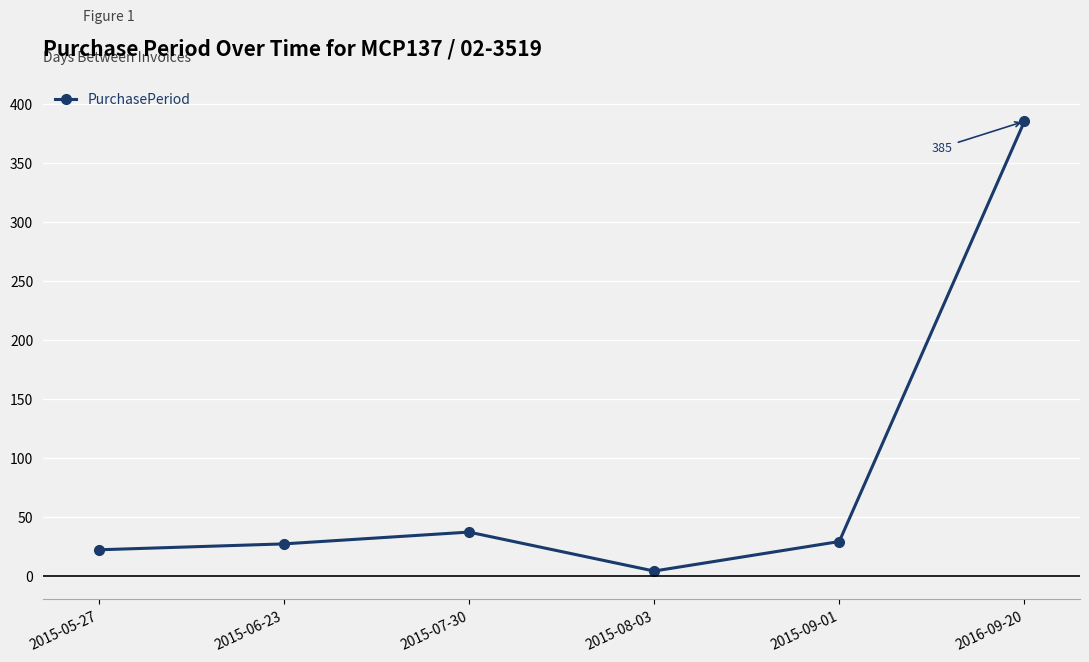

Count the number of categories in the chart.

6